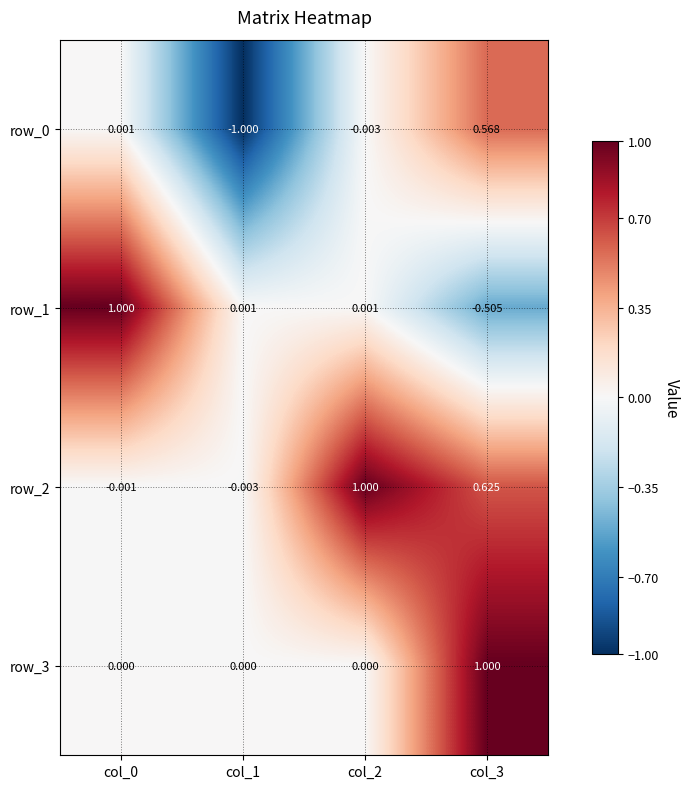

What is the difference between the maximum and minimum values in the row_0 series?

1.6